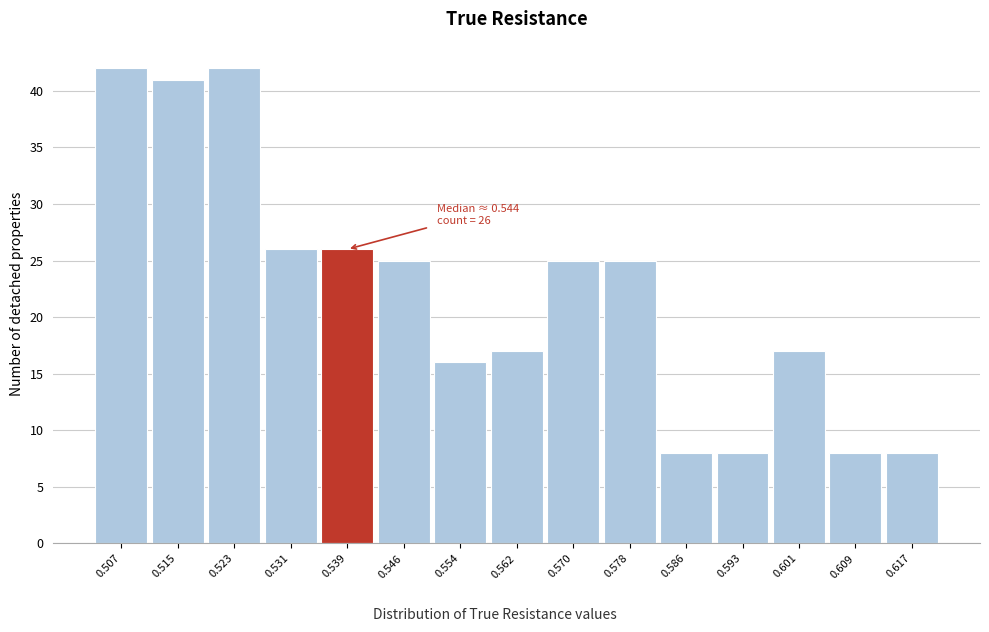

Reading right to left, what are all the values shown in this chart?

8	8	17	8	8	25	25	17	16	25	26	26	42	41	42